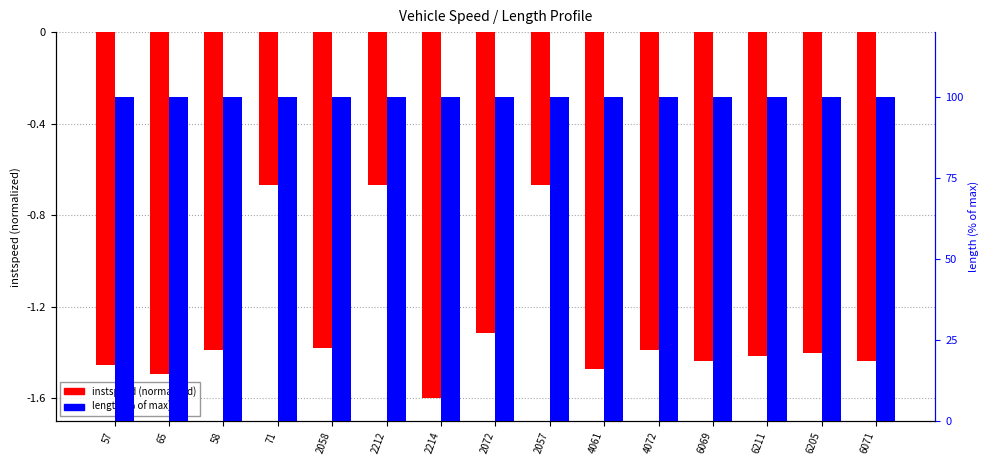

Is the value of instspeed at 57 greater than the value of length at 2214?

No